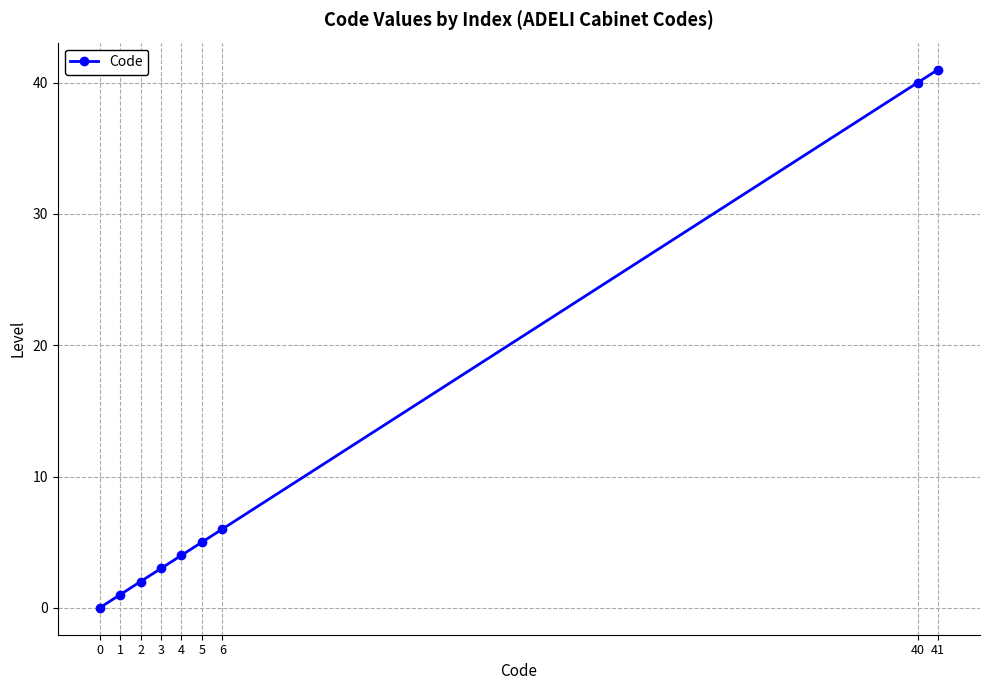

List the labels in order of value, largest first.

41, 40, 6, 5, 4, 3, 2, 1, 0